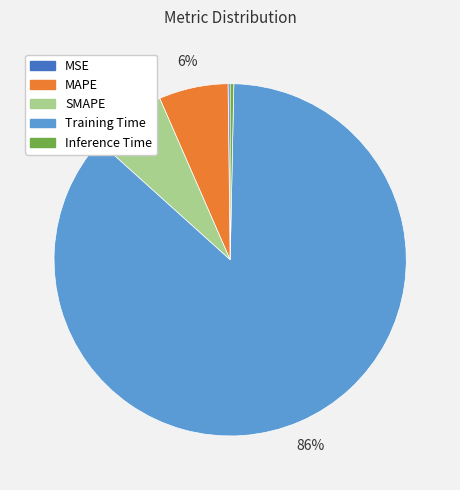

To the nearest percent, what percentage of the pie is SMAPE?

7%